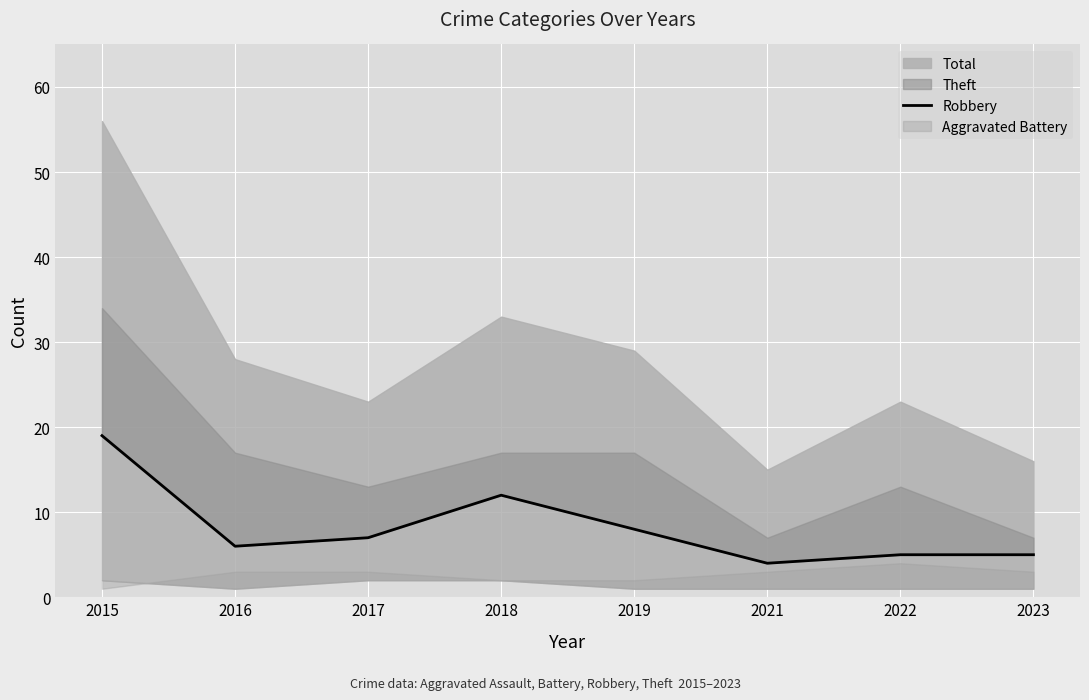

How many lines are shown in the chart?

1